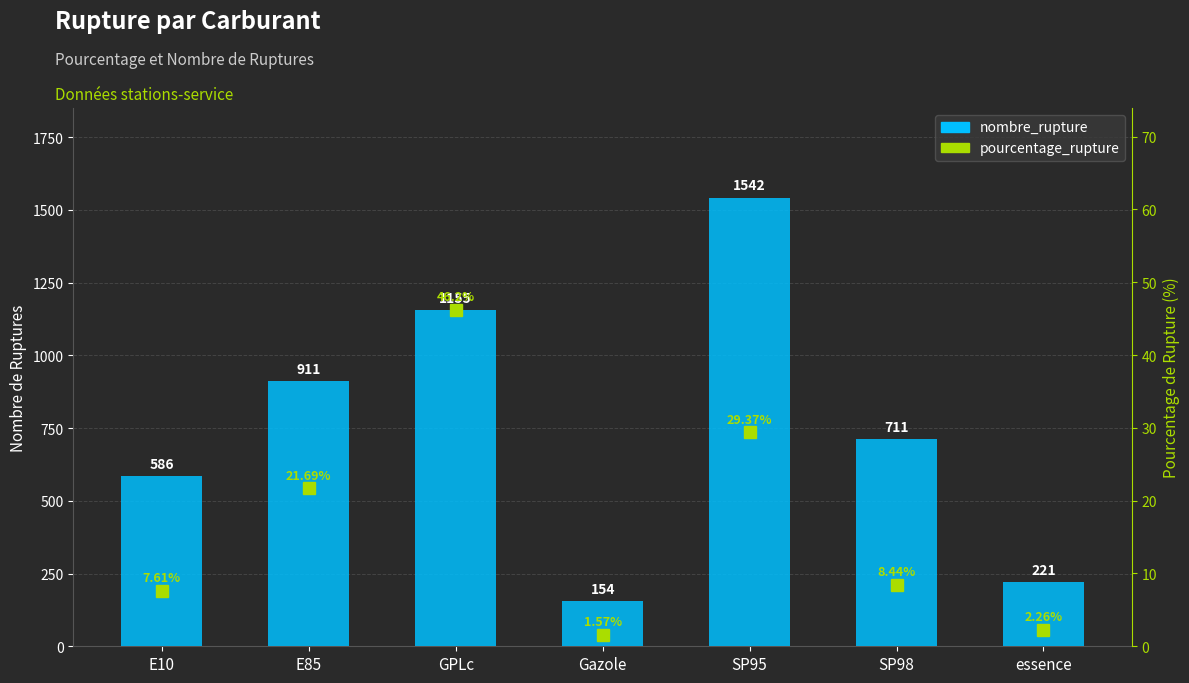

Which has a higher value, GPLc or essence?

GPLc